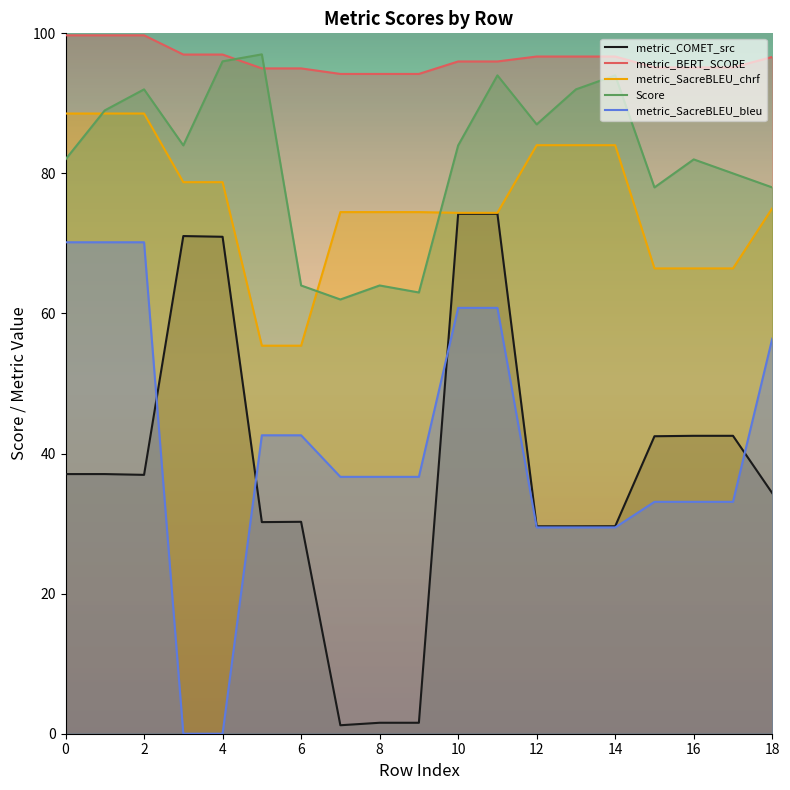

At which category does the chart reach its minimum across all series?

3